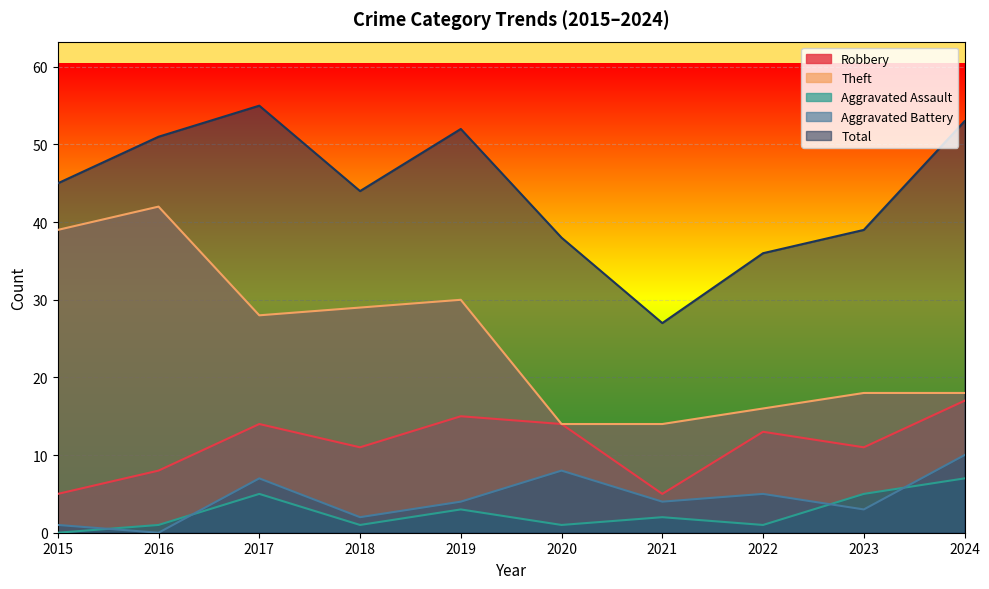

How many distinct data groups are displayed?

5